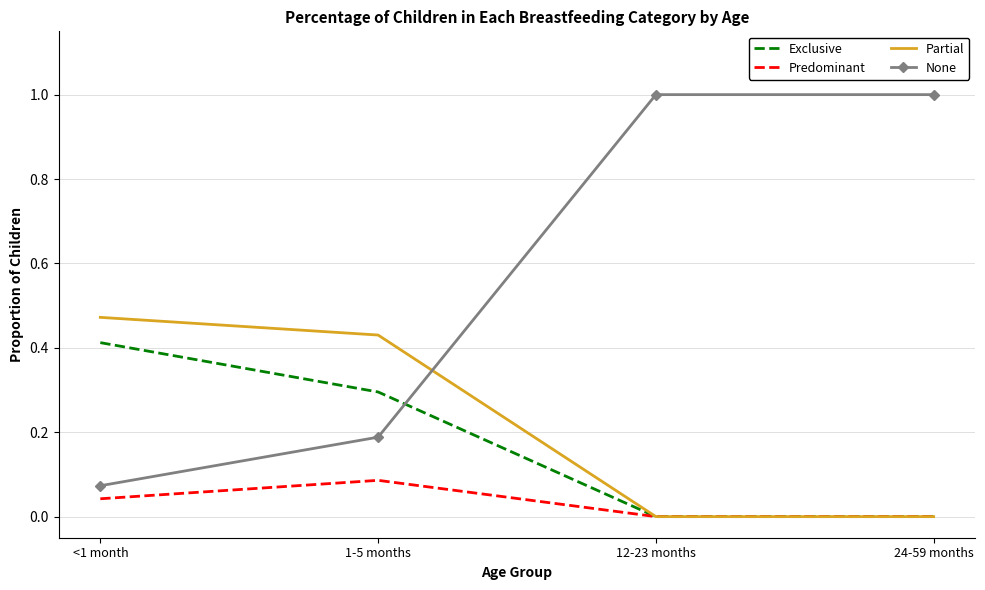

How many interior local peaks does the Predominant series have?

1